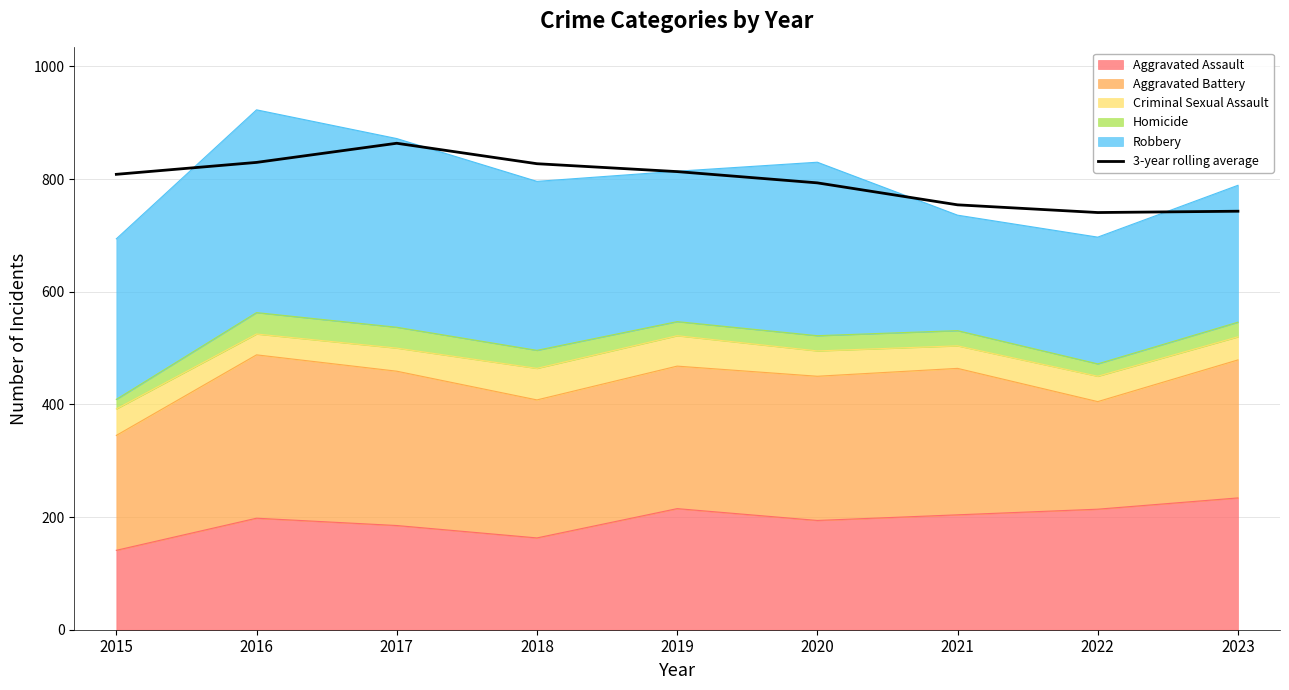

What is the sum of all values?

7173.8